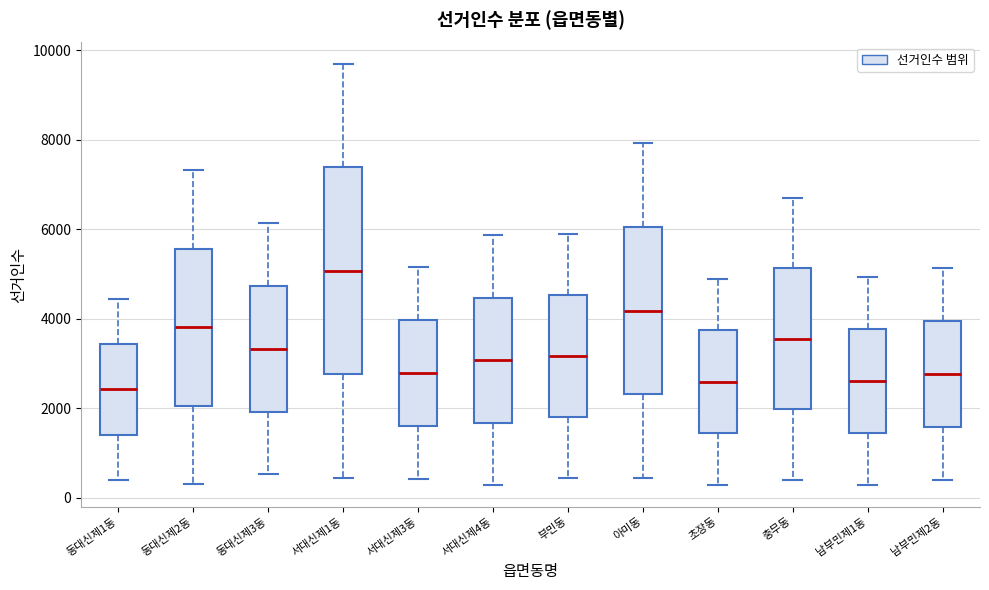

Where does the lower whisker of the box for 동대신제2동 end on the y-axis? The values are not printed on the chart, so give them approximately, as read against the axis.

400